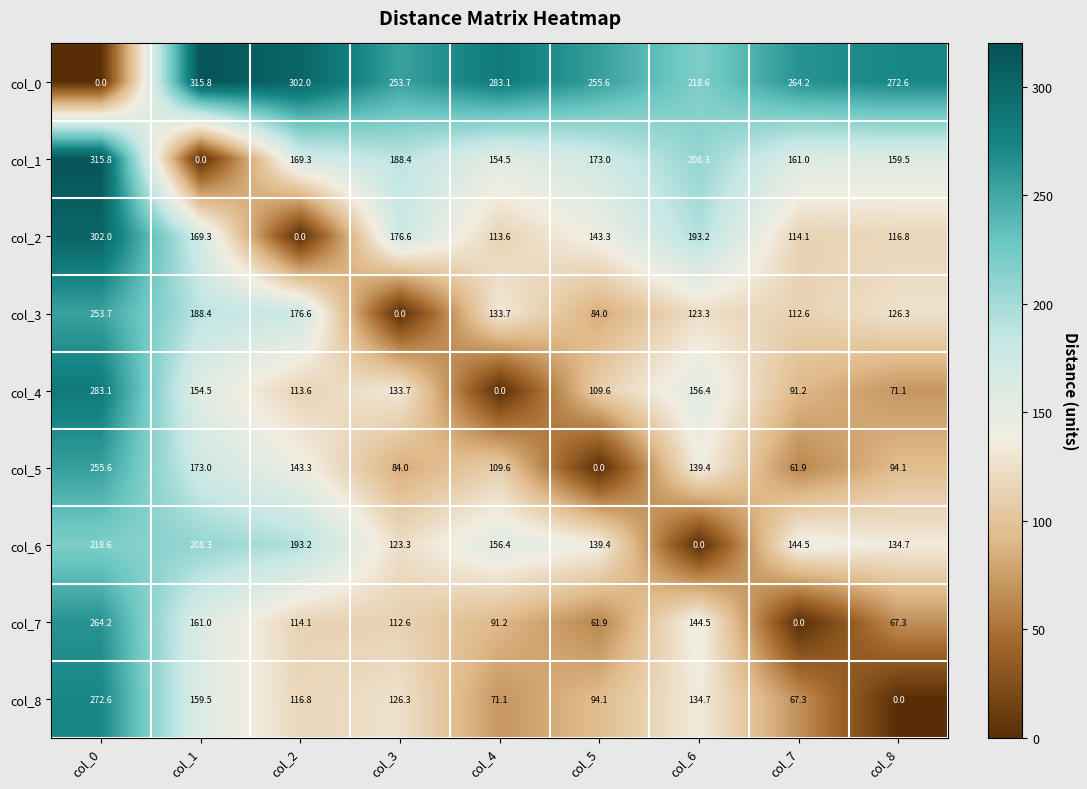

At which label is col_1 closest to 157?

col_4